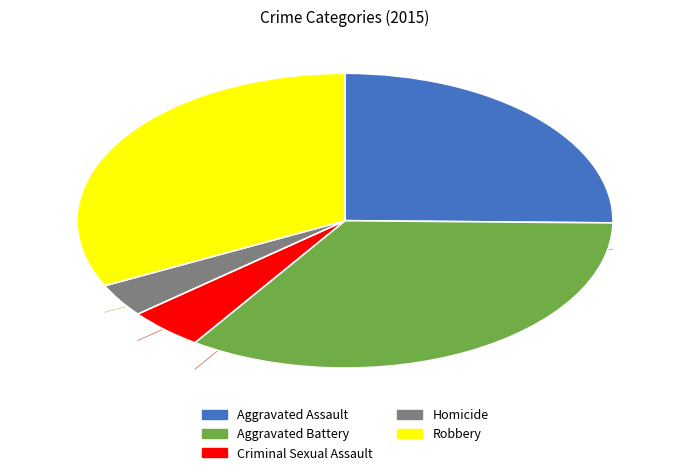

Which category has the smallest portion of the pie?

Homicide